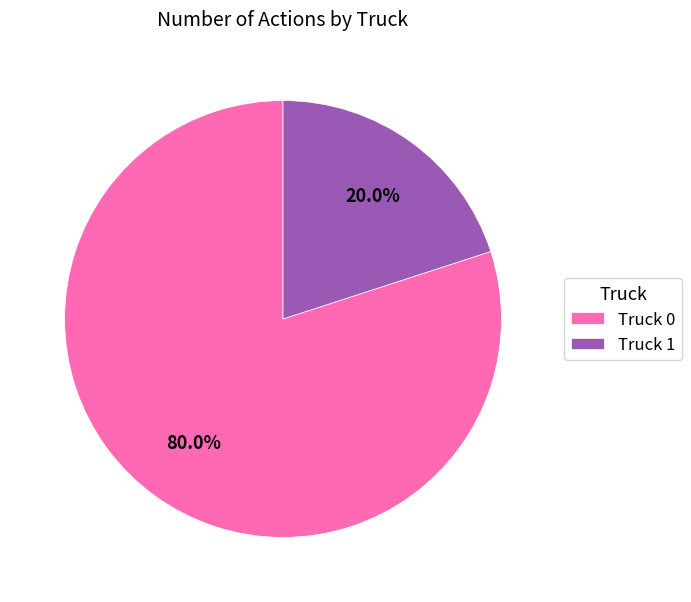

The Truck 0 slice represents 80% of the pie. True or false?

True